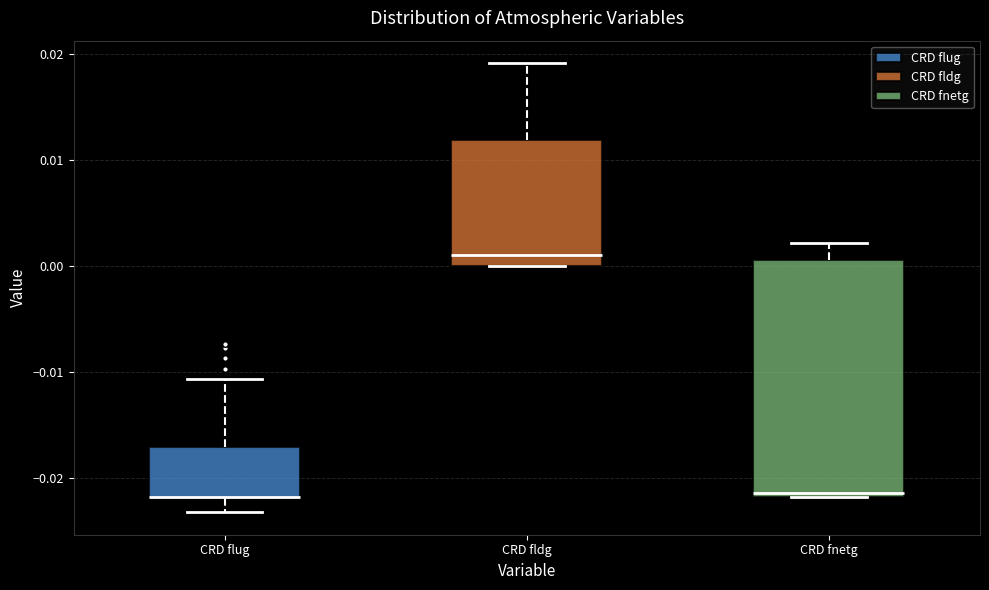

Which box is the tallest, from its lower edge to its upper edge?

CRD fnetg